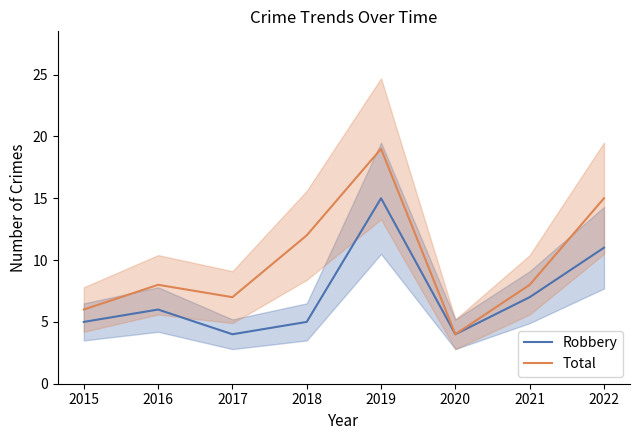

What is the value of the Robbery point at the 4th from the left?

5